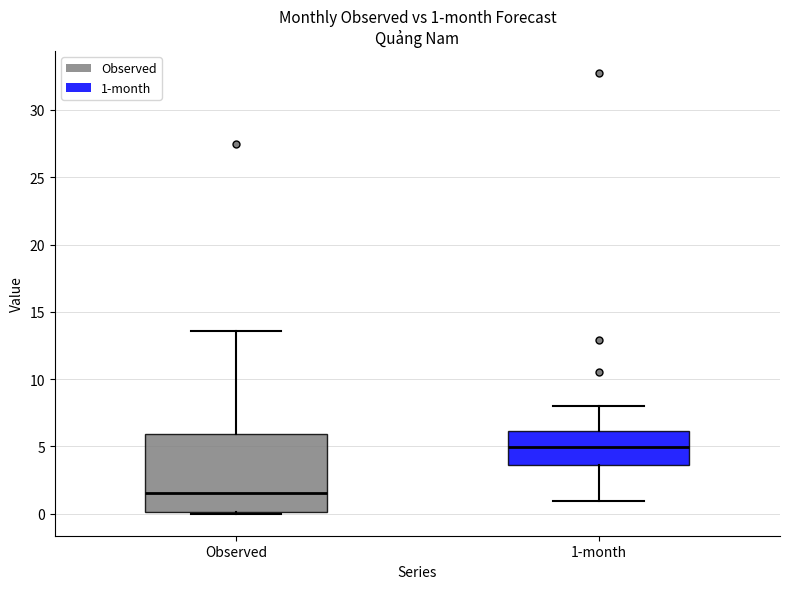

Which box's median line is the highest?

1-month